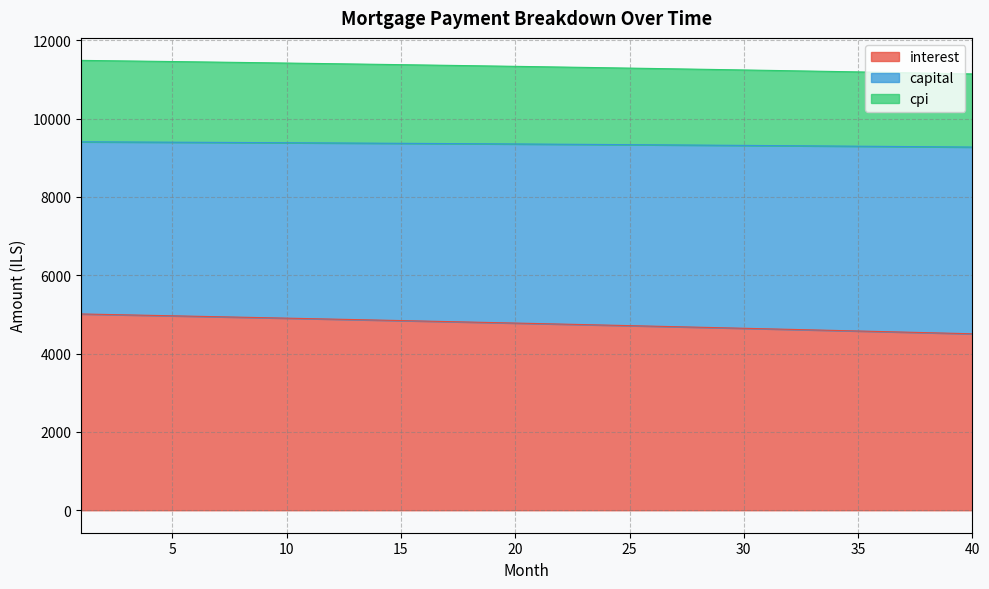

Where is cpi nearest to the value 9338?

24